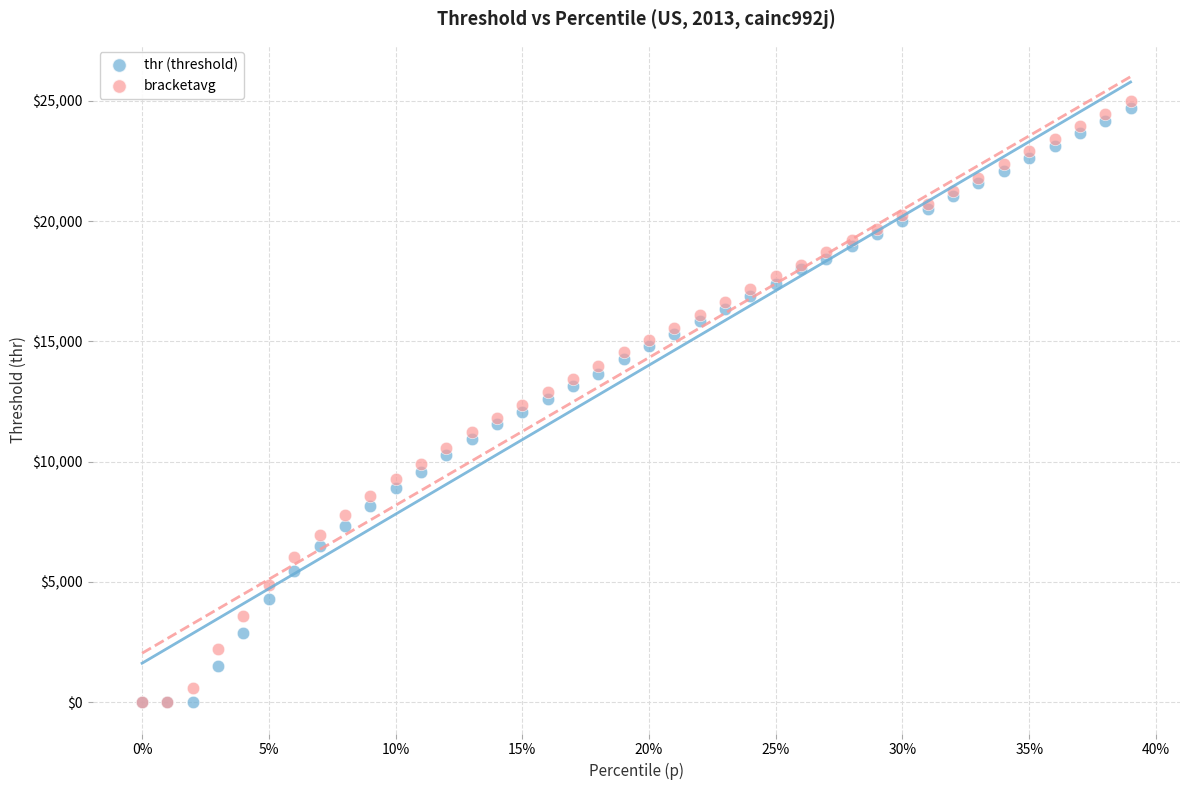

What are all the series names shown in the legend?

thr (threshold), bracketavg